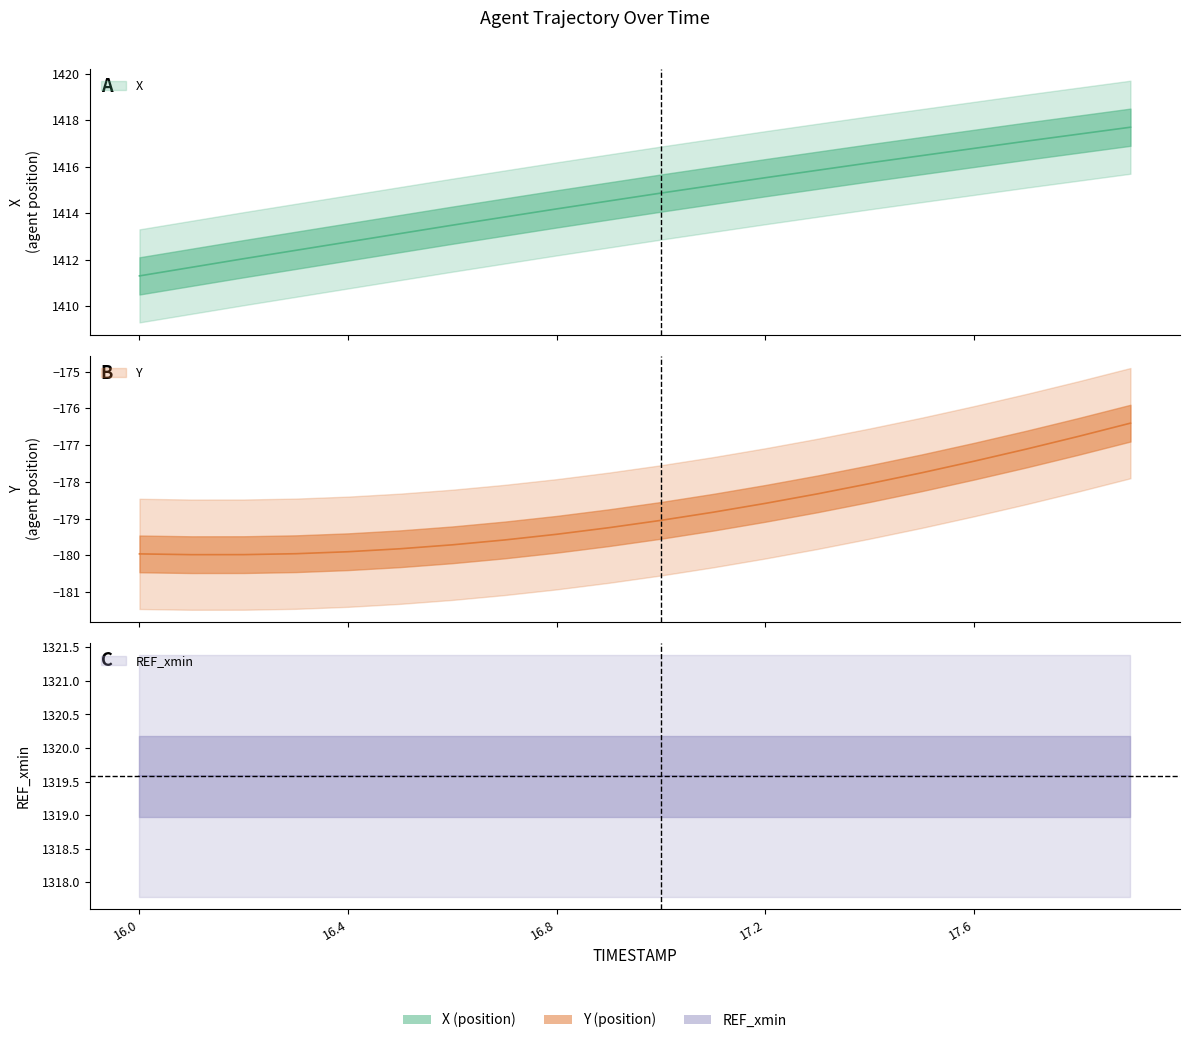

What is the average value of the Y series?

-178.8